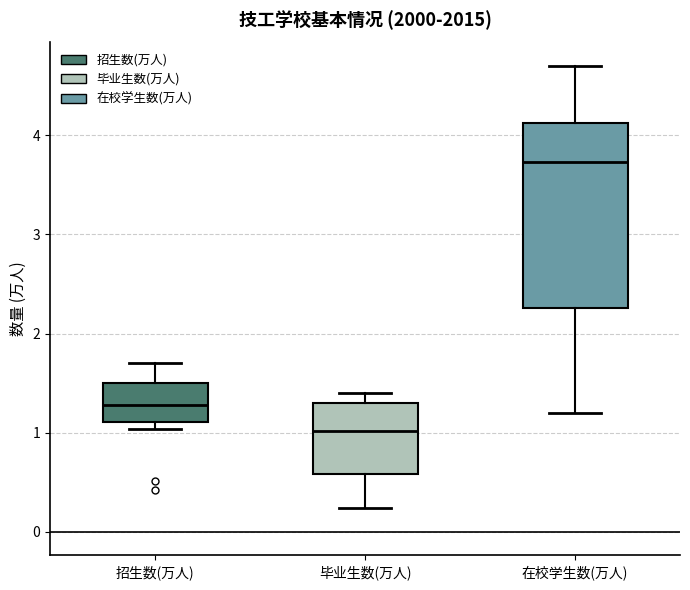

Reading left to right, read every box against the y-axis: the position of its median line, the range the box covers, and the ends of its whiskers. The values are not printed on the chart, so give them approximately, as read against the axis.

招生数(万人): median 1.3, box 1.1 to 1.5, whiskers 1.0 to 1.7
毕业生数(万人): median 1.0, box 0.6 to 1.3, whiskers 0.2 to 1.4
在校学生数(万人): median 3.7, box 2.3 to 4.1, whiskers 1.2 to 4.7